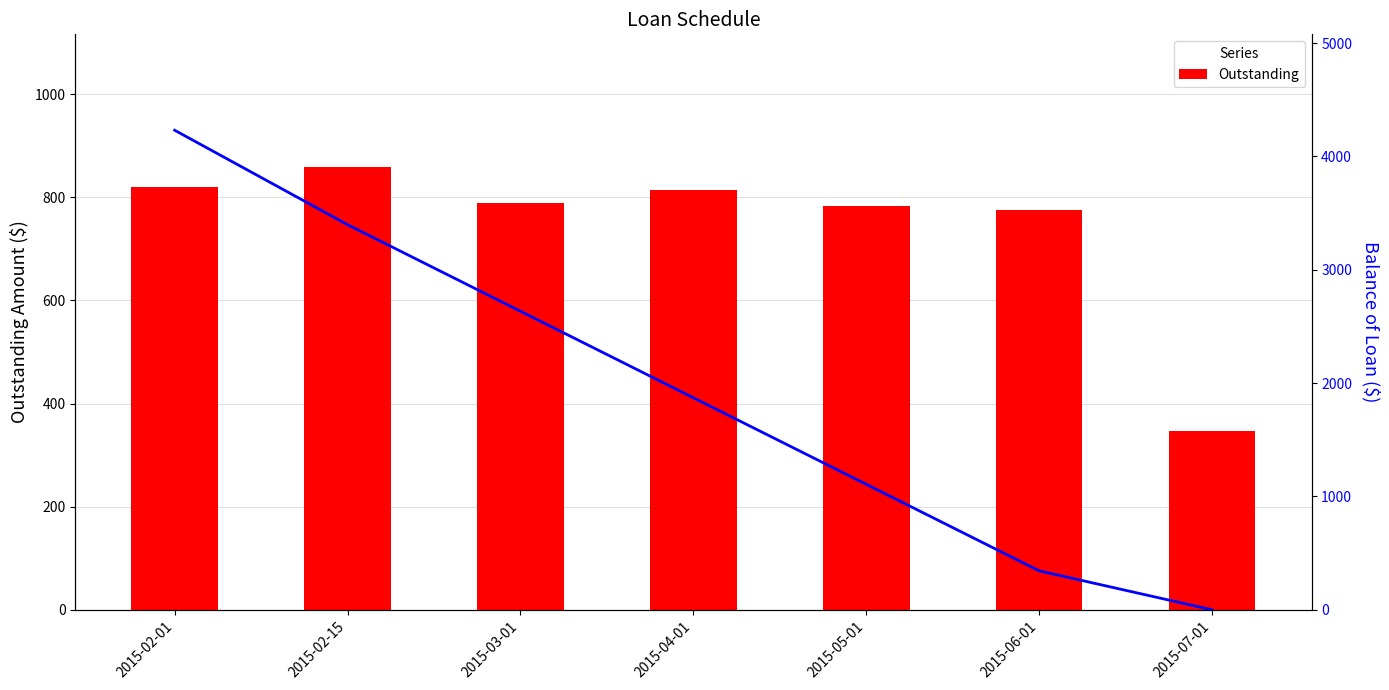

Reading right to left, transcribe all the data shown in this chart.

Outstanding: 2015-07-01=347.3	2015-06-01=774.5	2015-05-01=782.1	2015-04-01=813.4	2015-03-01=788.4	2015-02-15=858.3	2015-02-01=819.2
Balance of Loan: 2015-07-01=0.0	2015-06-01=343.8	2015-05-01=1107.2	2015-04-01=1870.6	2015-03-01=2634.0	2015-02-15=3397.4	2015-02-01=4230.8